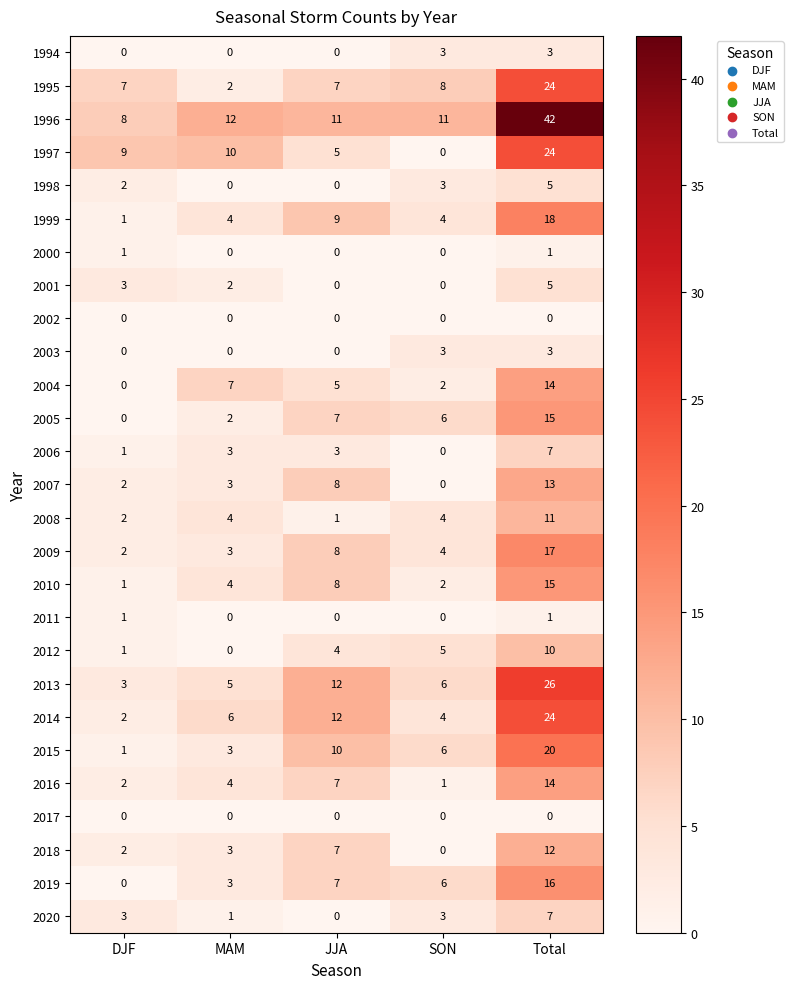

What is the greatest value displayed?

42